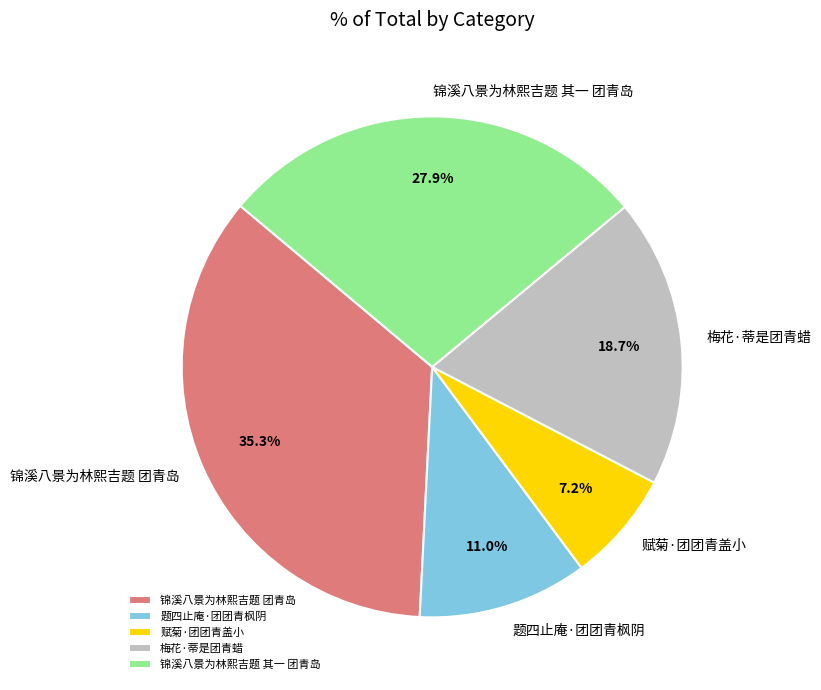

Which slice is the largest?

锦溪八景为林熙吉题 团青岛